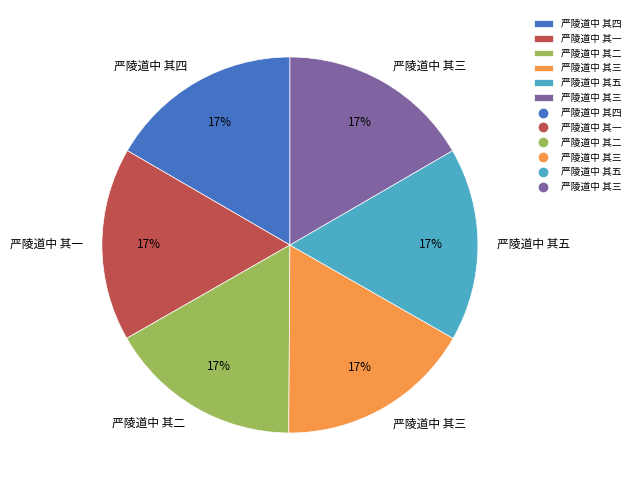

Count the number of slices in the pie.

6